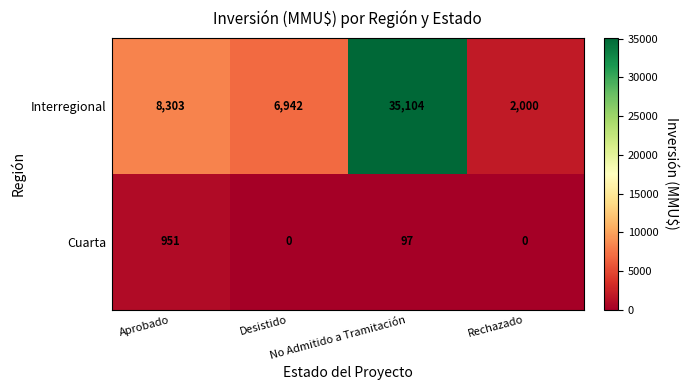

Which series has the widest spread of values?

Interregional